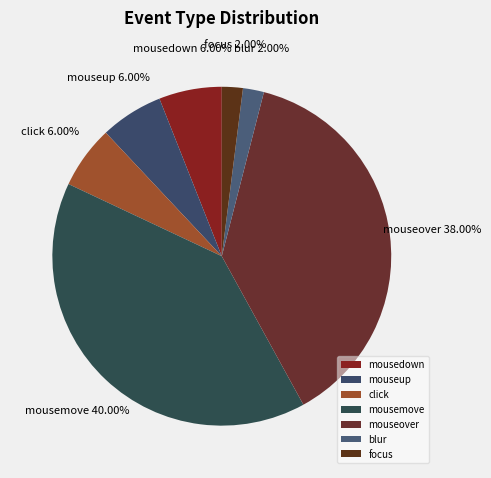

What is the total percentage of focus and mouseover?

40.0%